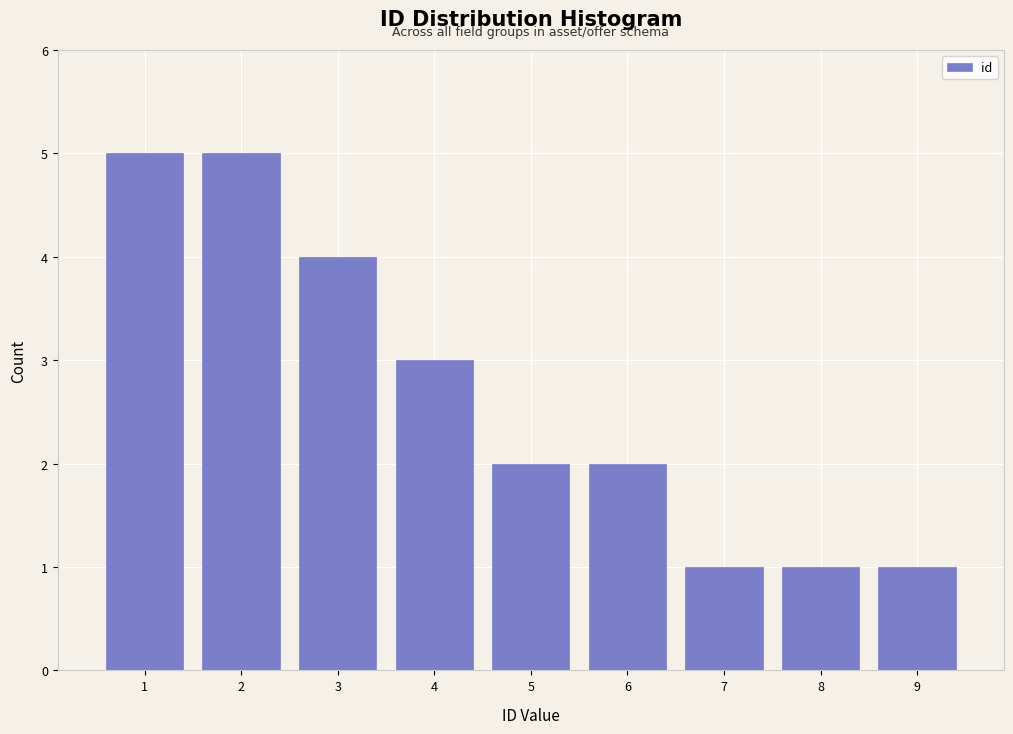

What is the height of the bar covering 1.5 to 2.5 on the x-axis? The values are not printed on the chart, so give them approximately, as read against the axis.

5